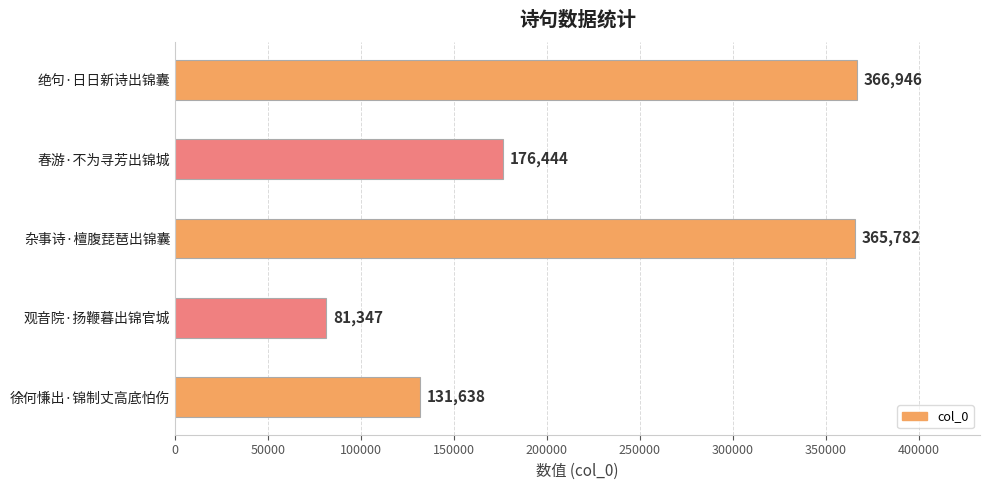

The chart shows a value of 131638 at 徐何慊出·锦制丈高底怕伤. True or false?

True